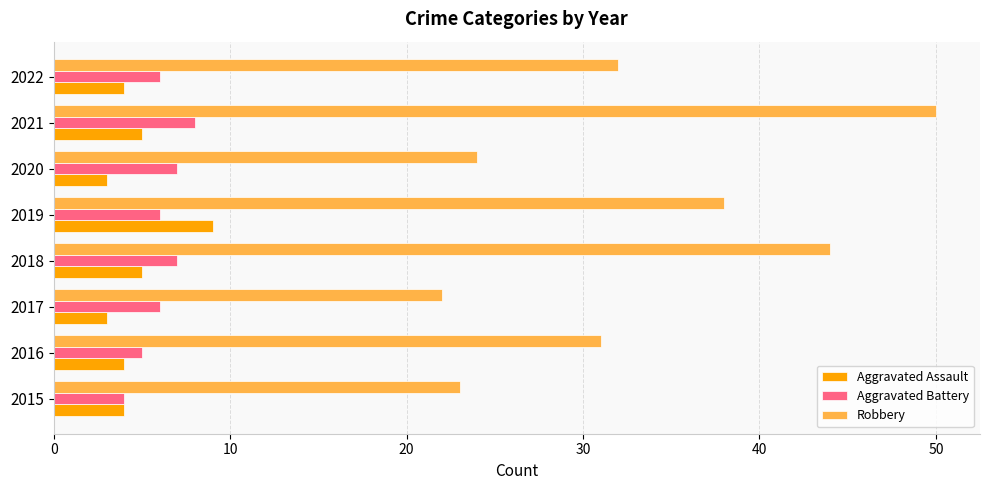

The value of Robbery at 2017 is 22. True or false?

True